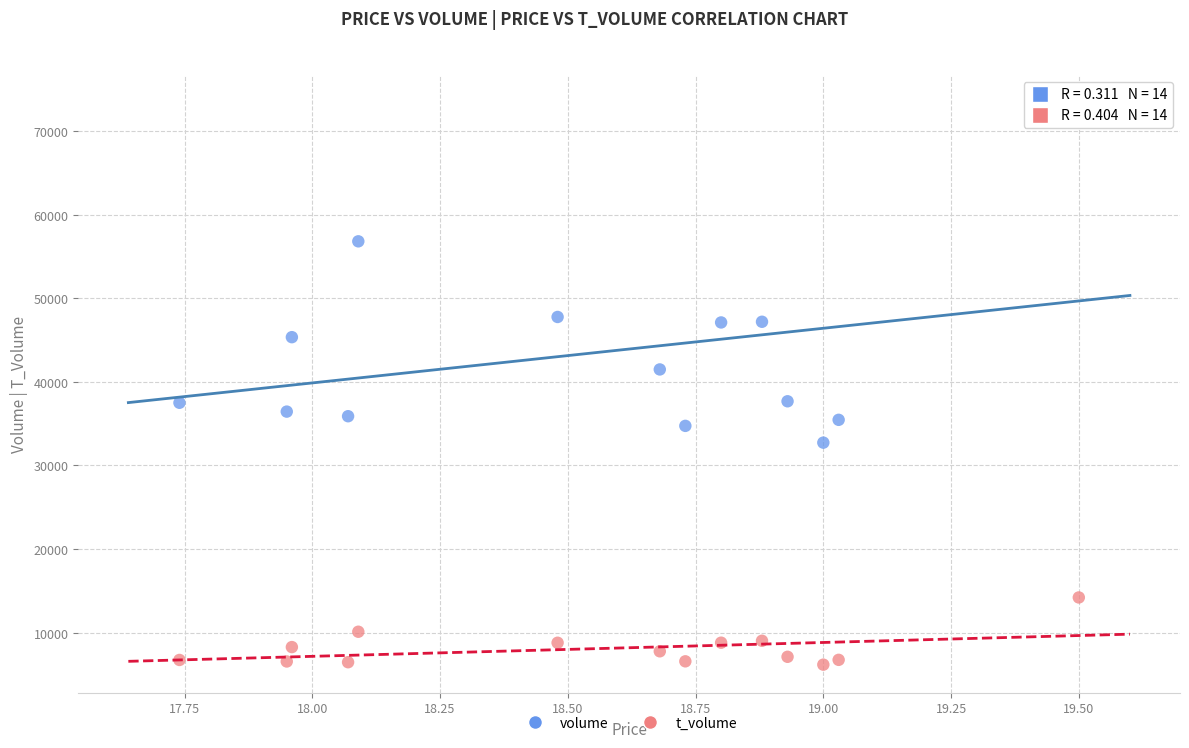

Which series reaches the minimum Y coordinate?

t_volume